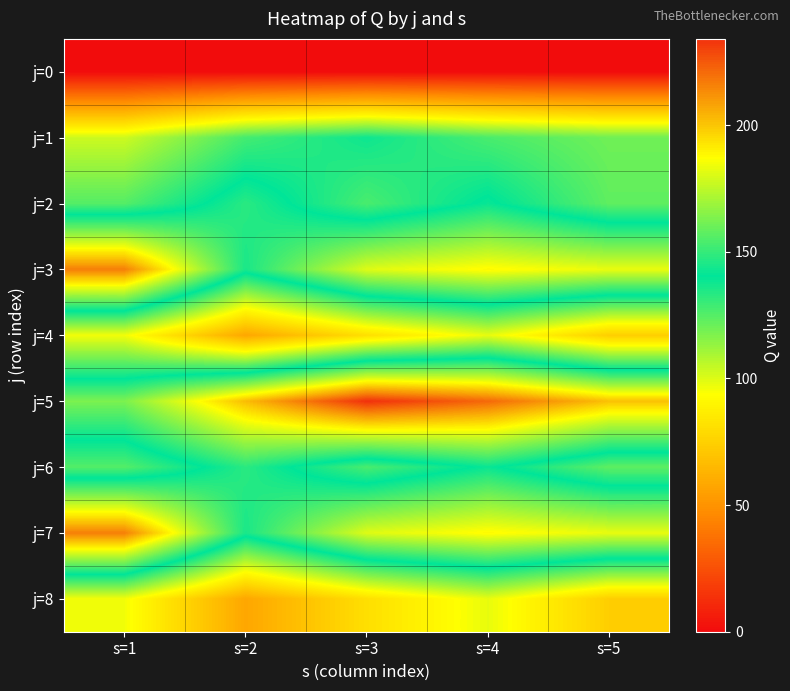

Which category has the lowest value across all series?

s=1